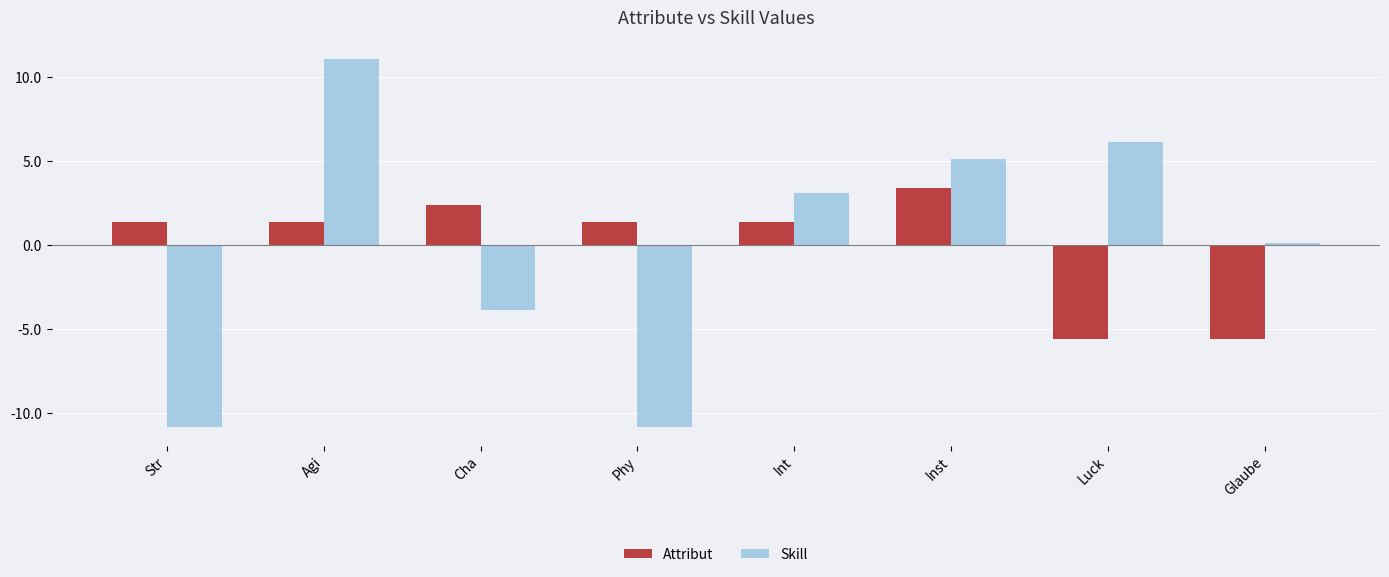

Where is Attribut nearest to the value 1?

Str